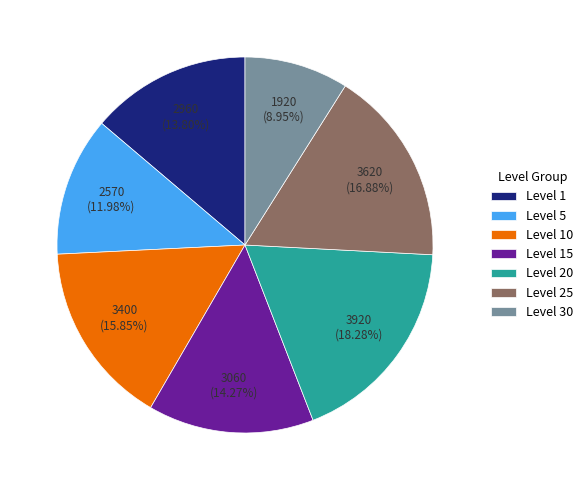

Does Level 20 represent more than half of the total?

No